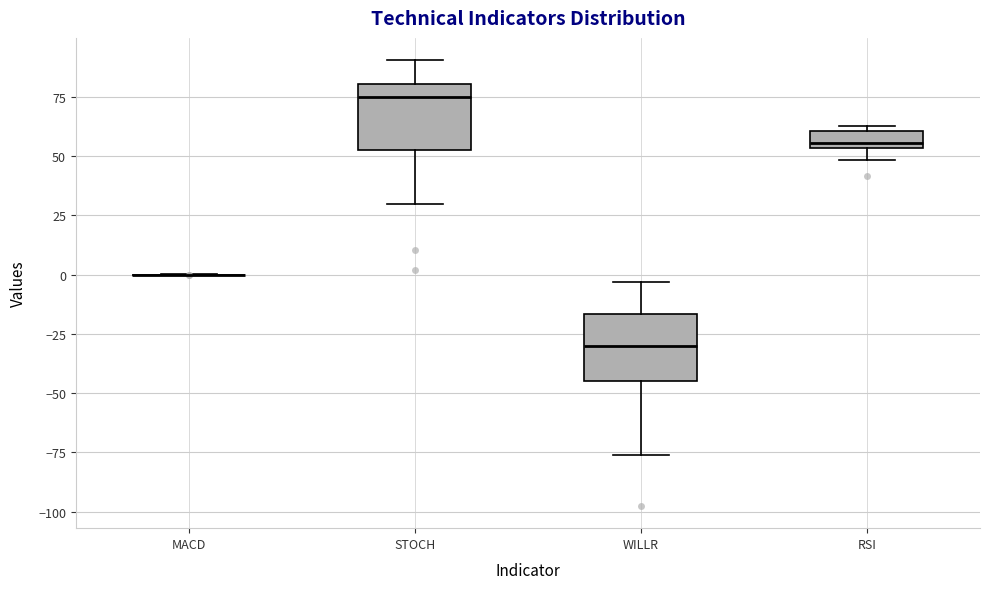

Where does the median line of the box for WILLR sit on the y-axis? The values are not printed on the chart, so give them approximately, as read against the axis.

-30